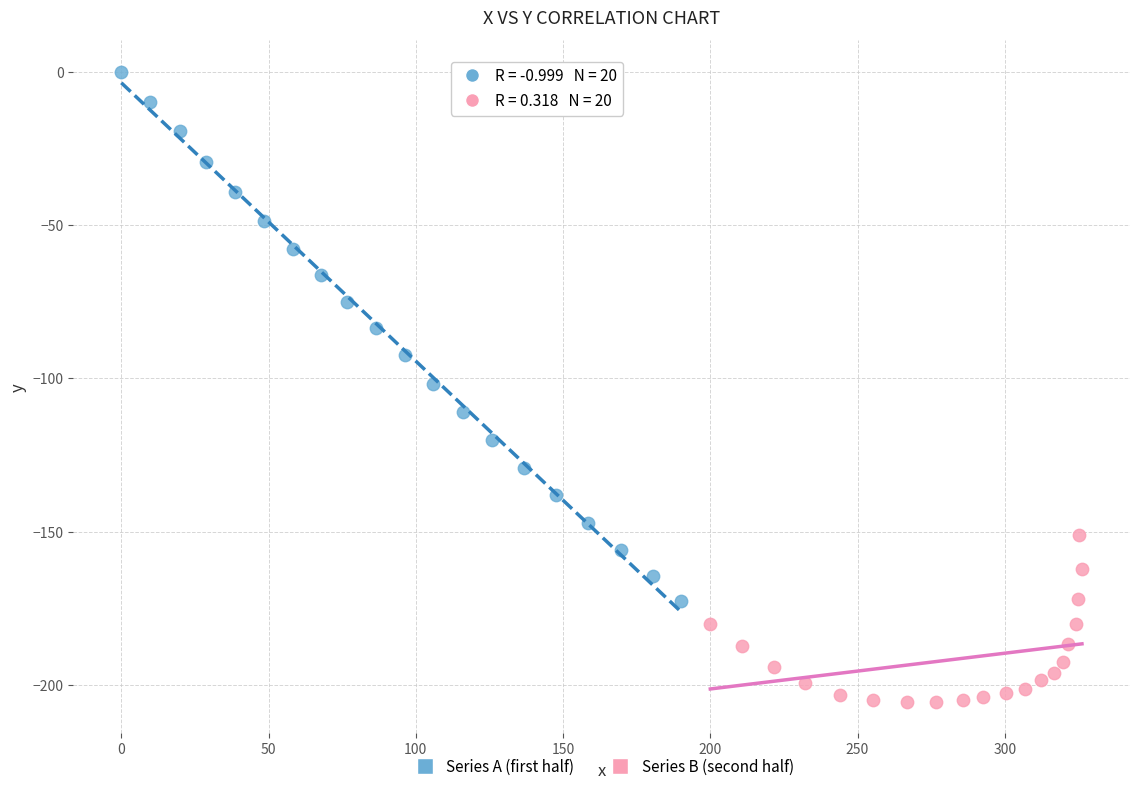

Which series reaches the minimum Y coordinate?

Series B (second half)